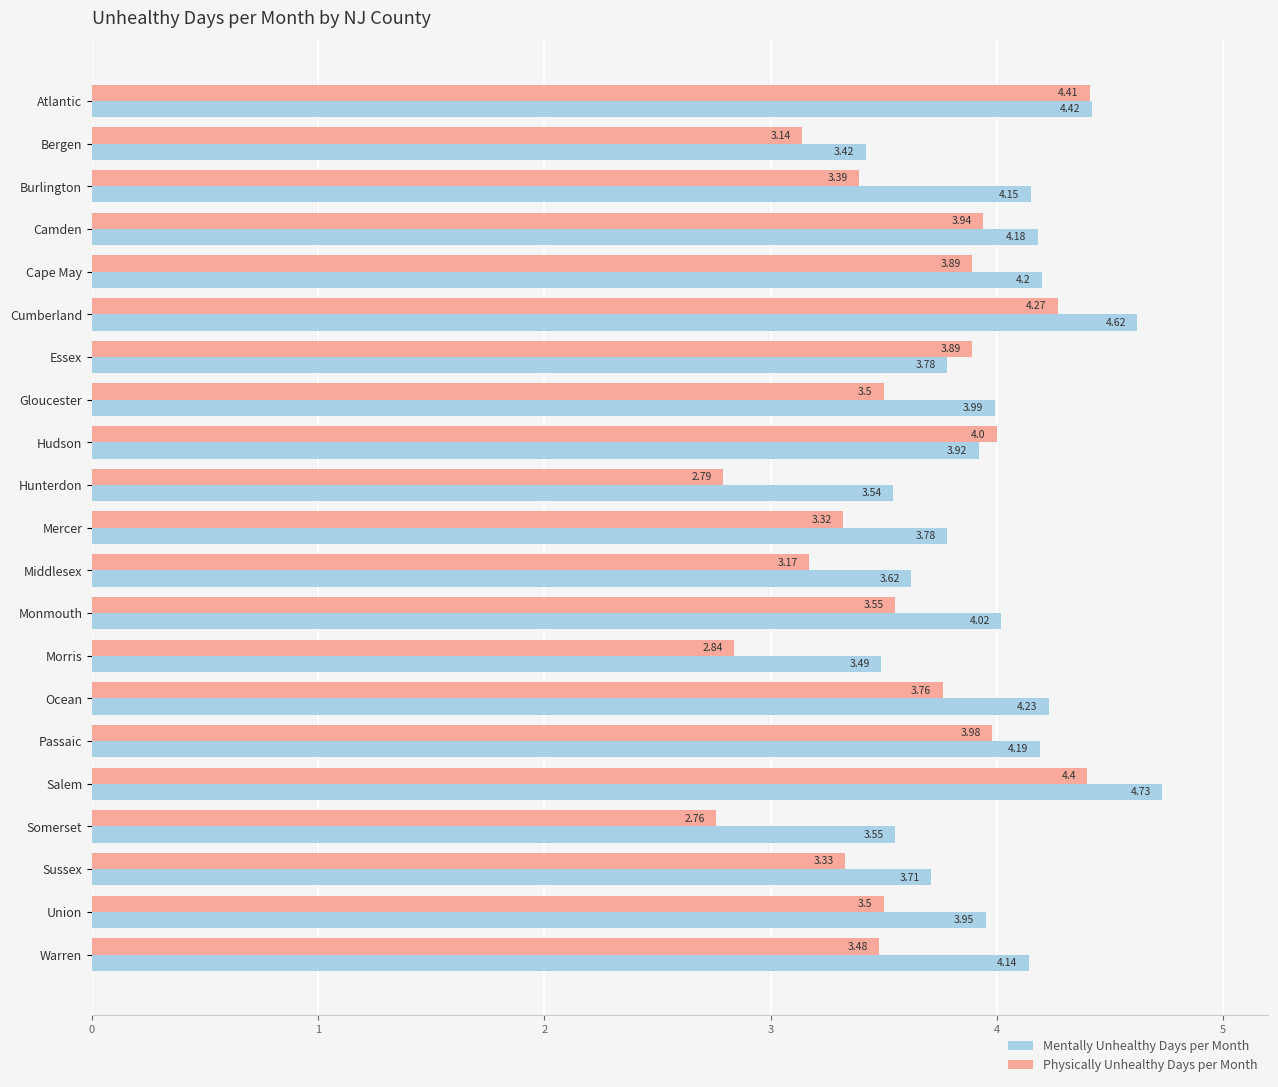

At which label does Physically Unhealthy Days per Month reach its minimum?

Somerset